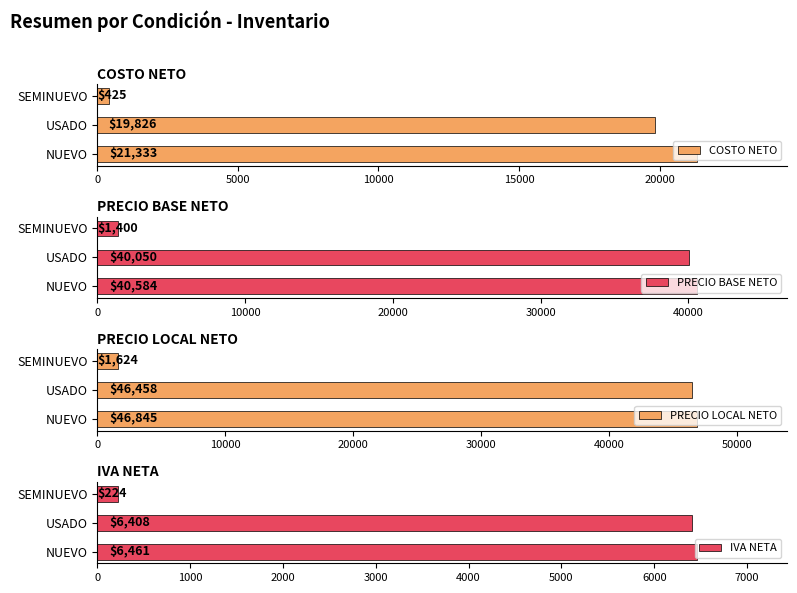

At which label is PRECIO BASE NETO closest to 20992?

USADO